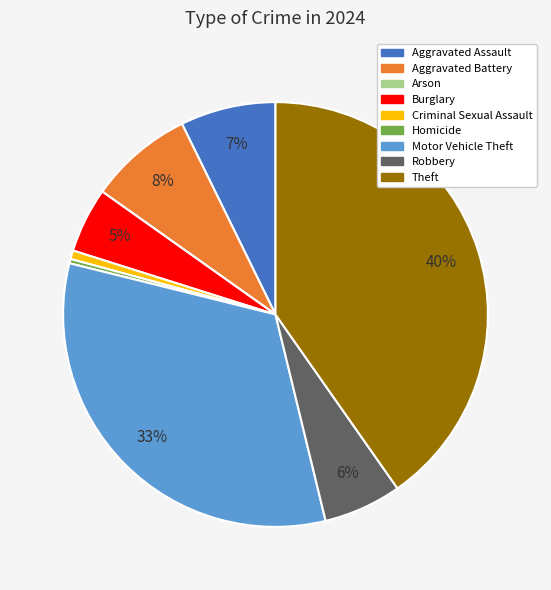

To the nearest percent, what is the difference between the largest and smallest slice percentages?

40%